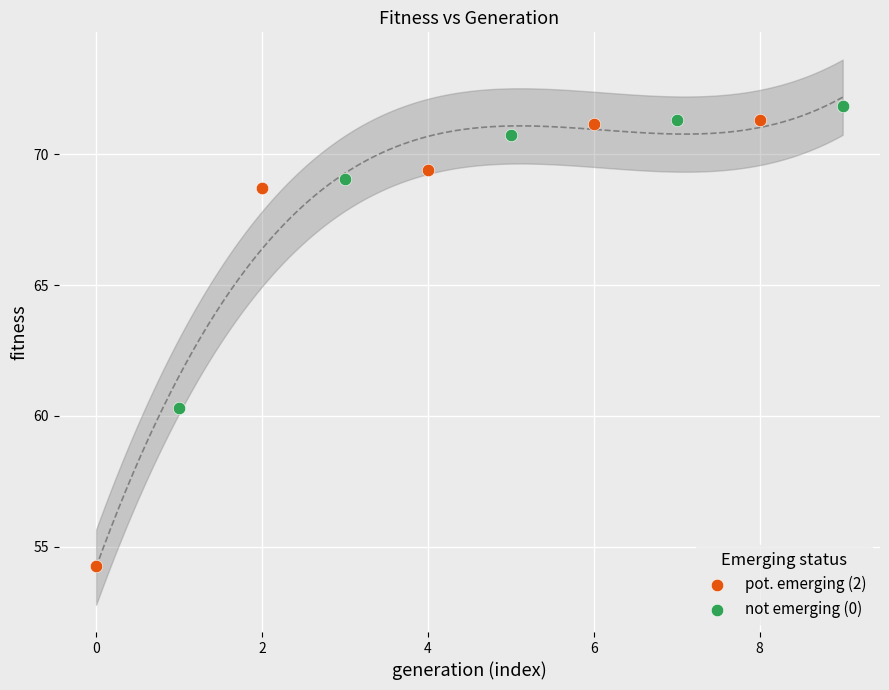

Which series has the largest Y range (max minus min)?

pot. emerging (2)